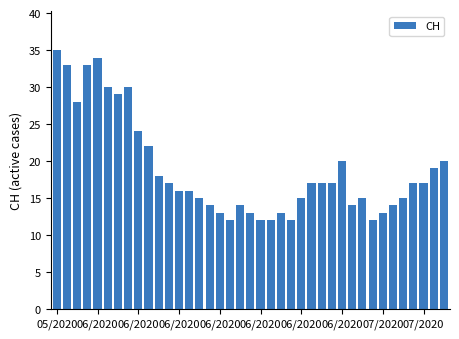

What is the greatest value displayed?

35